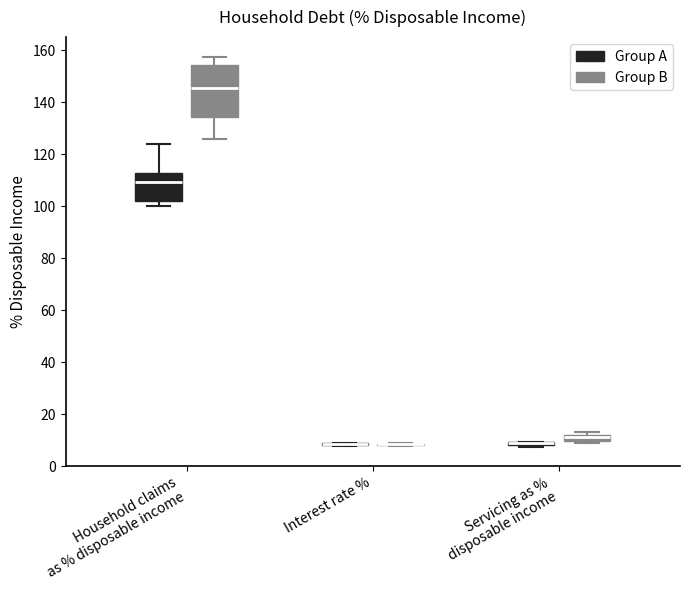

Where does the upper whisker of the box for Household claims as % disposable income (Group B) end on the y-axis? The values are not printed on the chart, so give them approximately, as read against the axis.

158